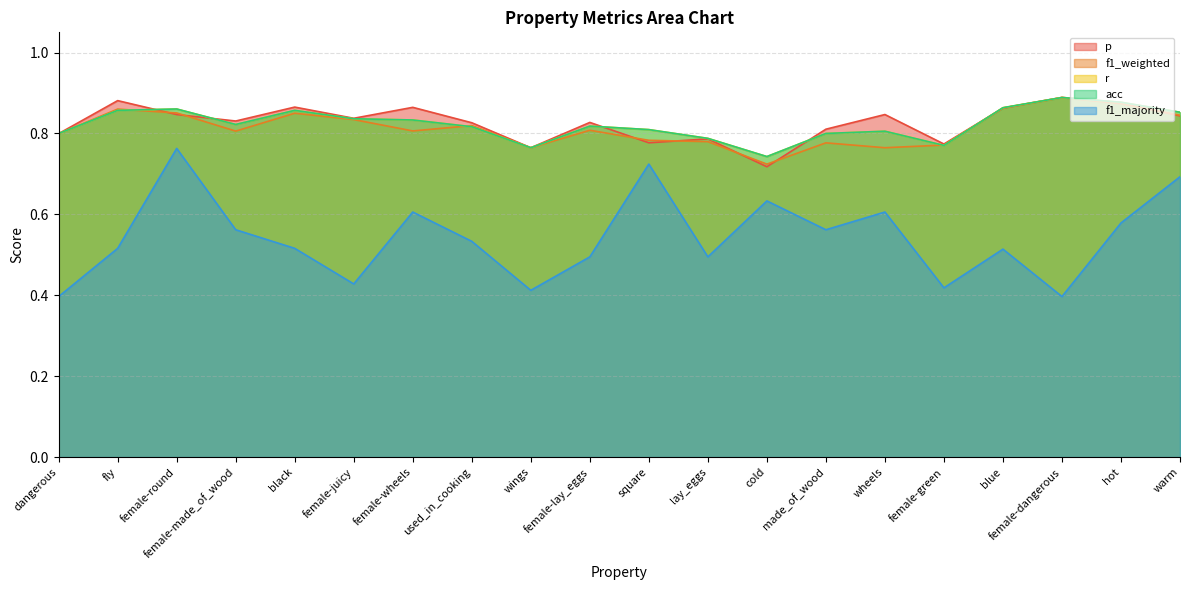

What is the label of the 11th point from the right?

female-lay_eggs